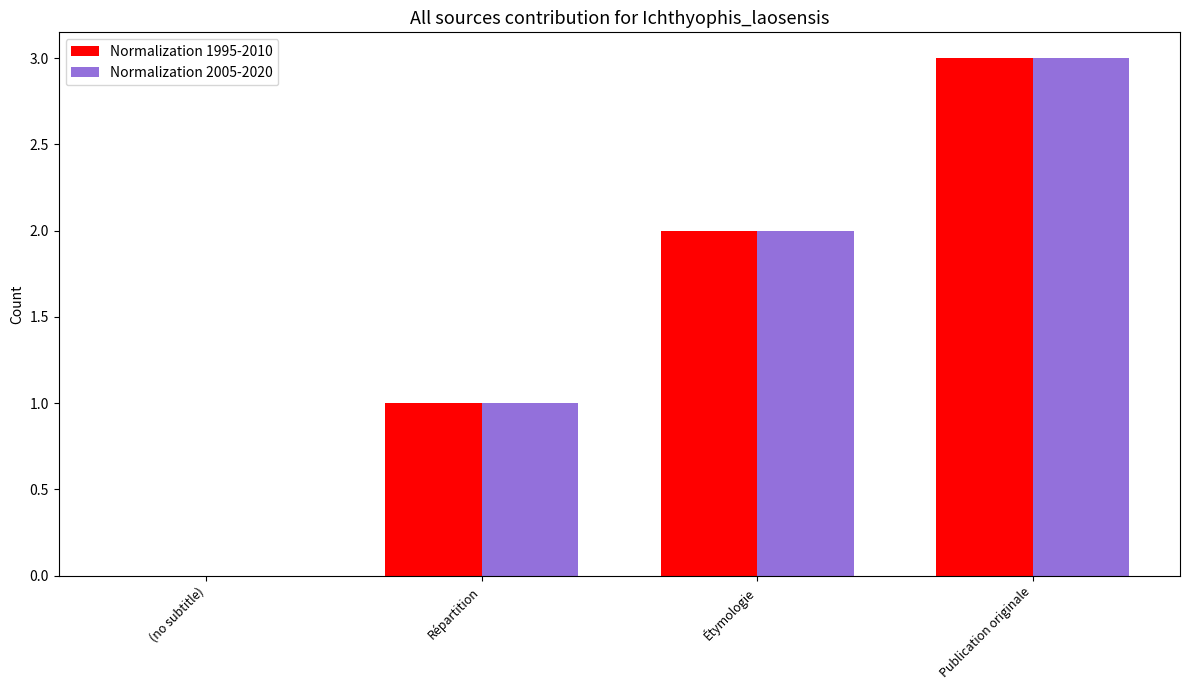

Where is Normalization 2005-2020 nearest to the value 1?

Répartition